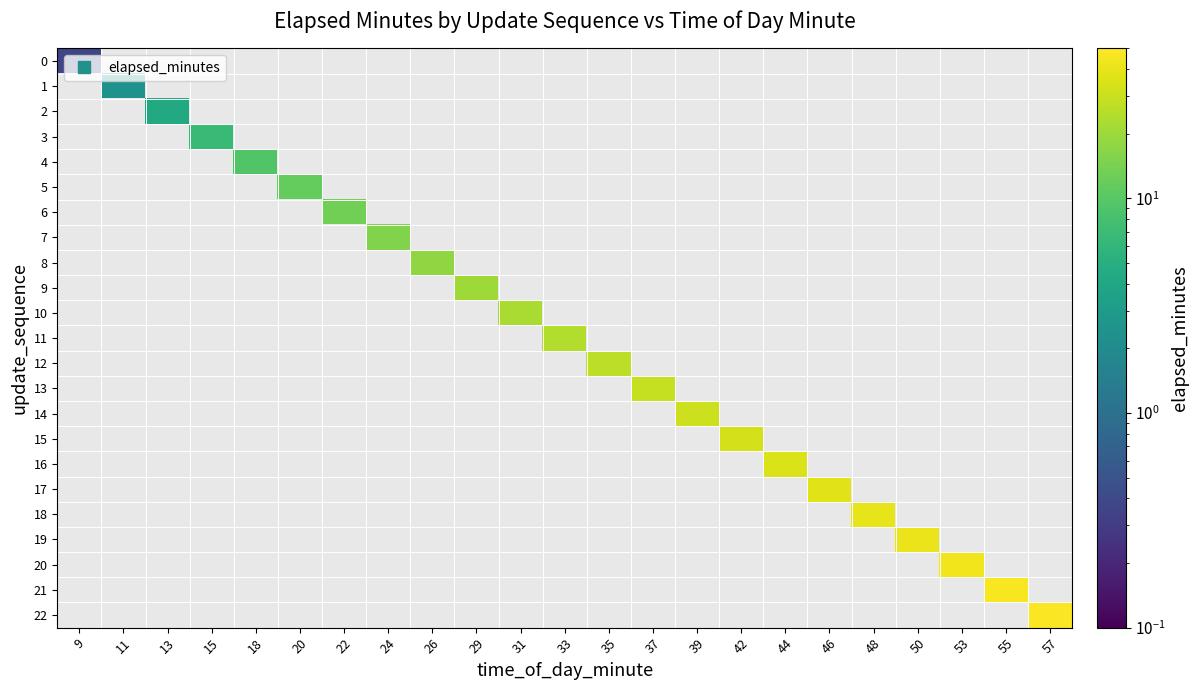

At how many categories does at least one series exceed 37?

6